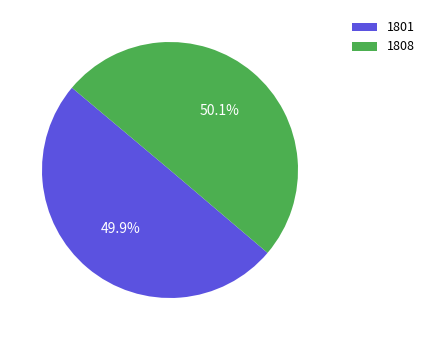

Does any single category account for the majority?

Yes